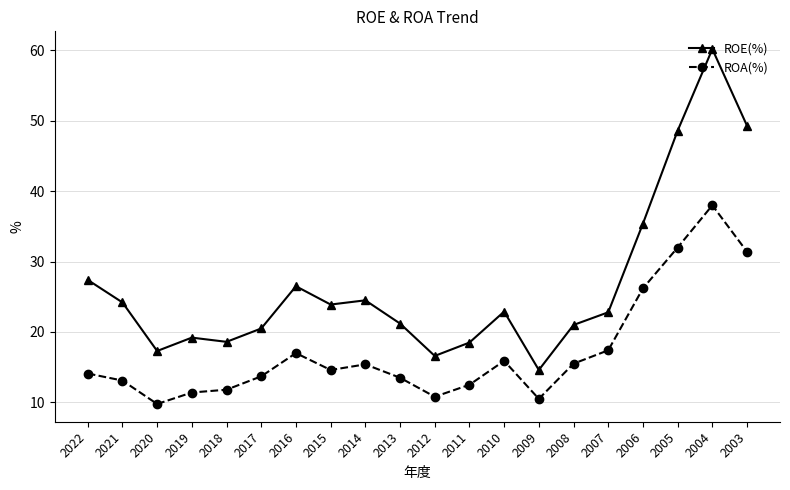

At which category is the sum across all series the highest?

2004